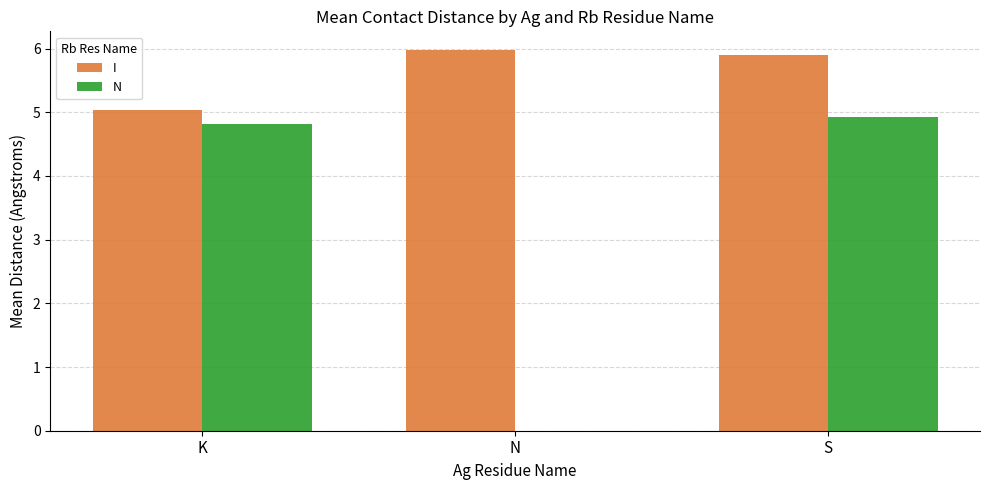

At which label is N closest to 2?

N